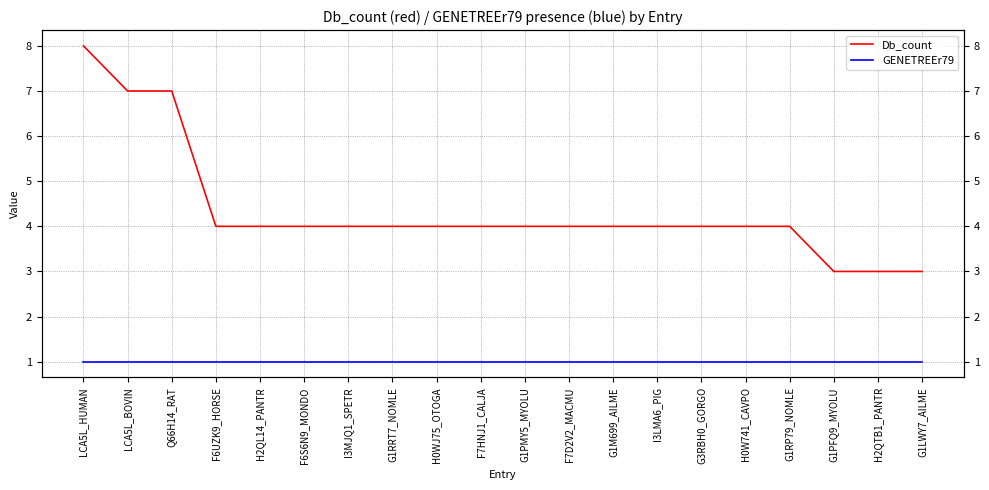

The value of GENETREEr79 at F7D2V2_MACMU is 1. True or false?

True